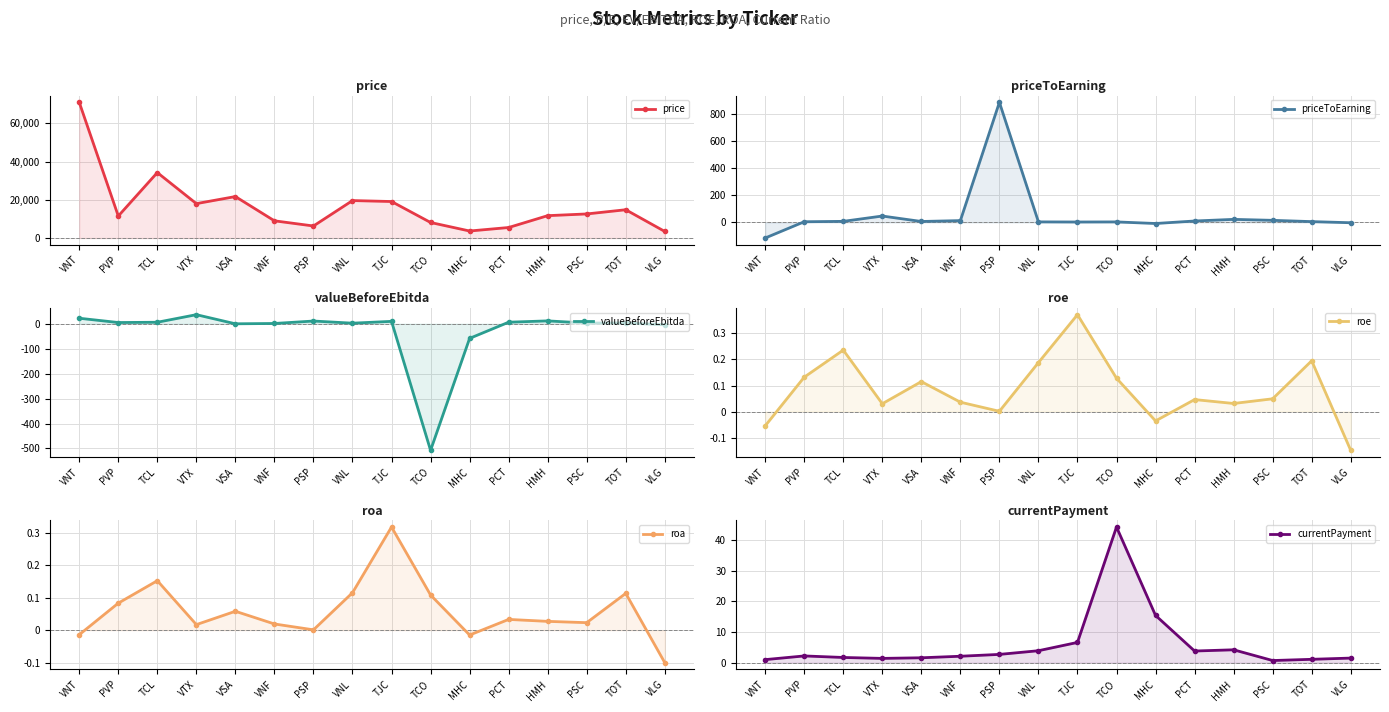

Where is roa nearest to the value 0?

PSP